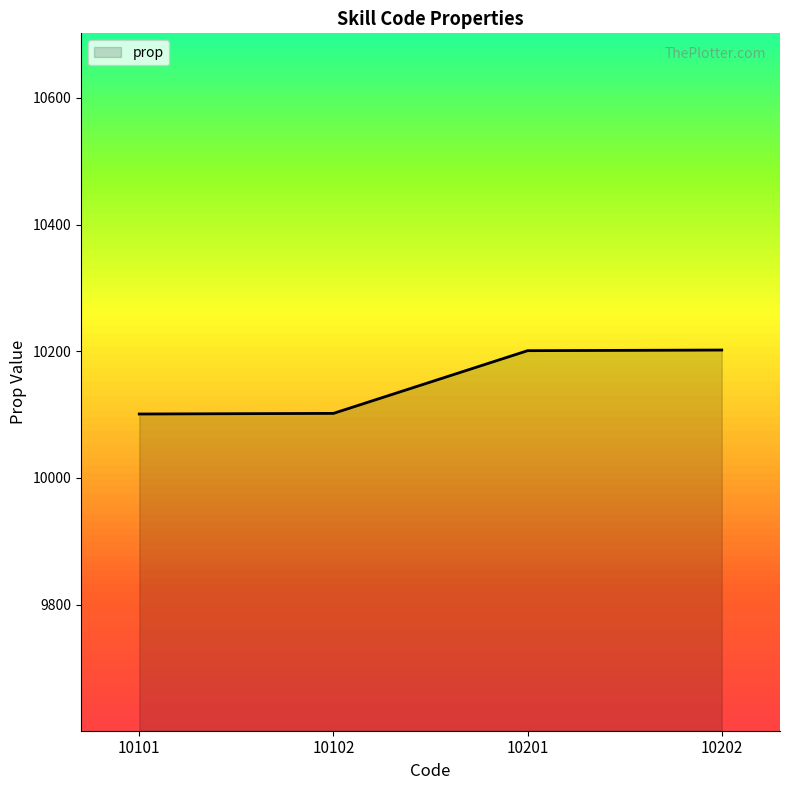

What is the difference between the second highest and second lowest values?

99